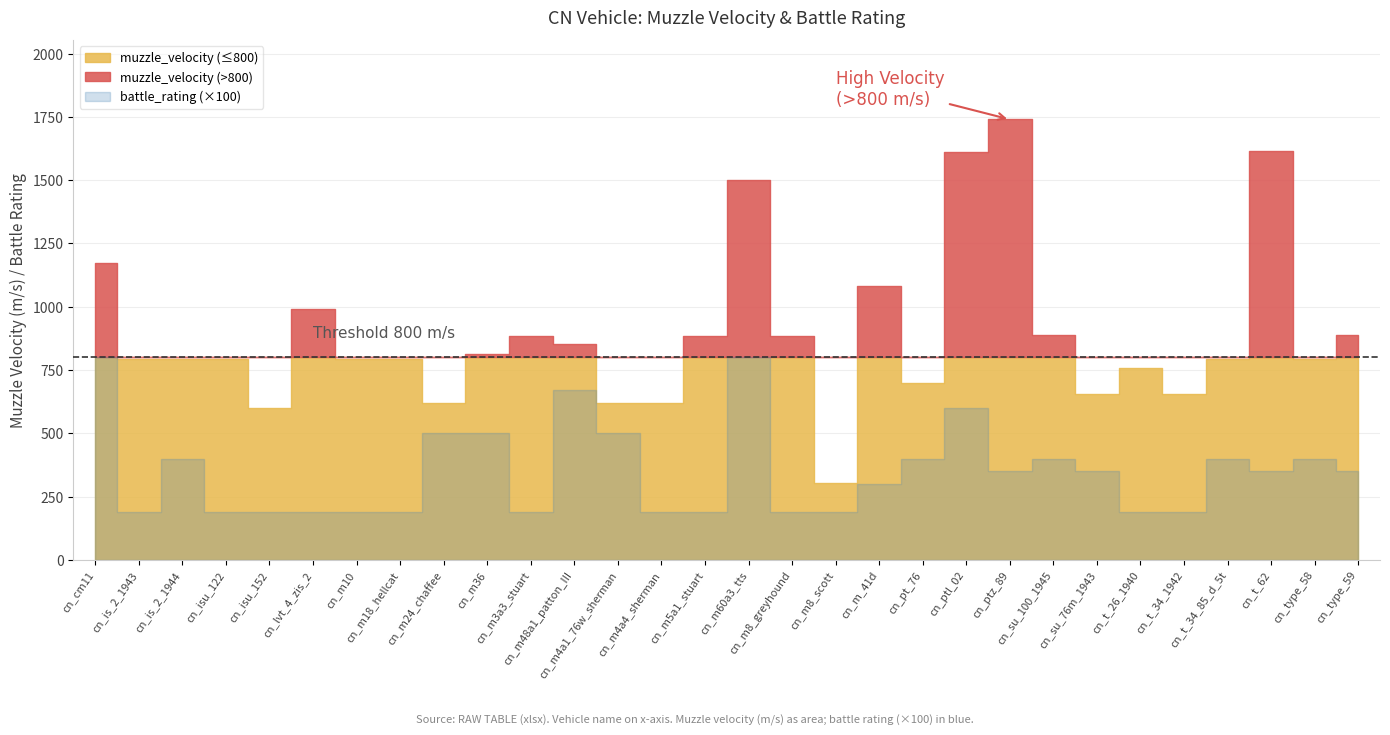

What is the minimum value for muzzle_velocity?

304.0